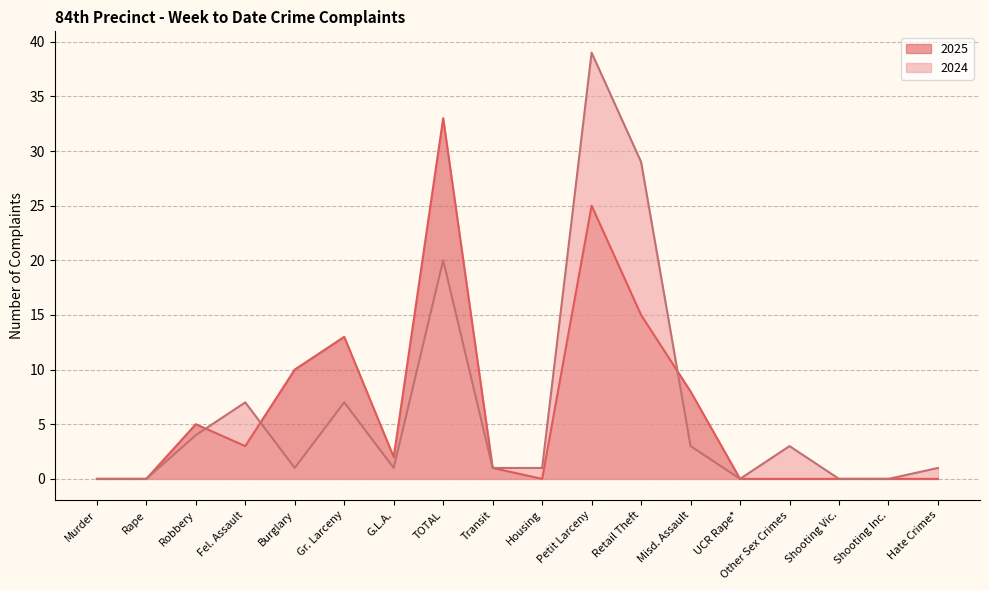

How many lines are shown in the chart?

2